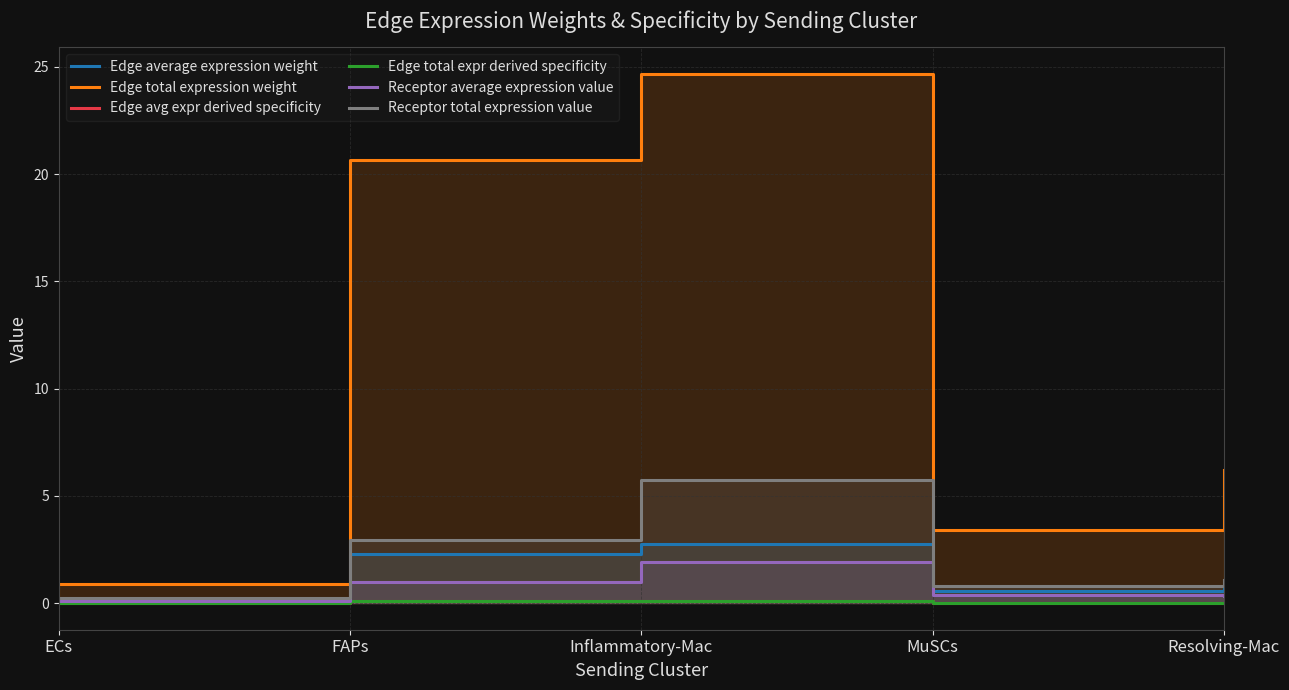

What is the average value of the Edge total expr derived specificity series?

0.1